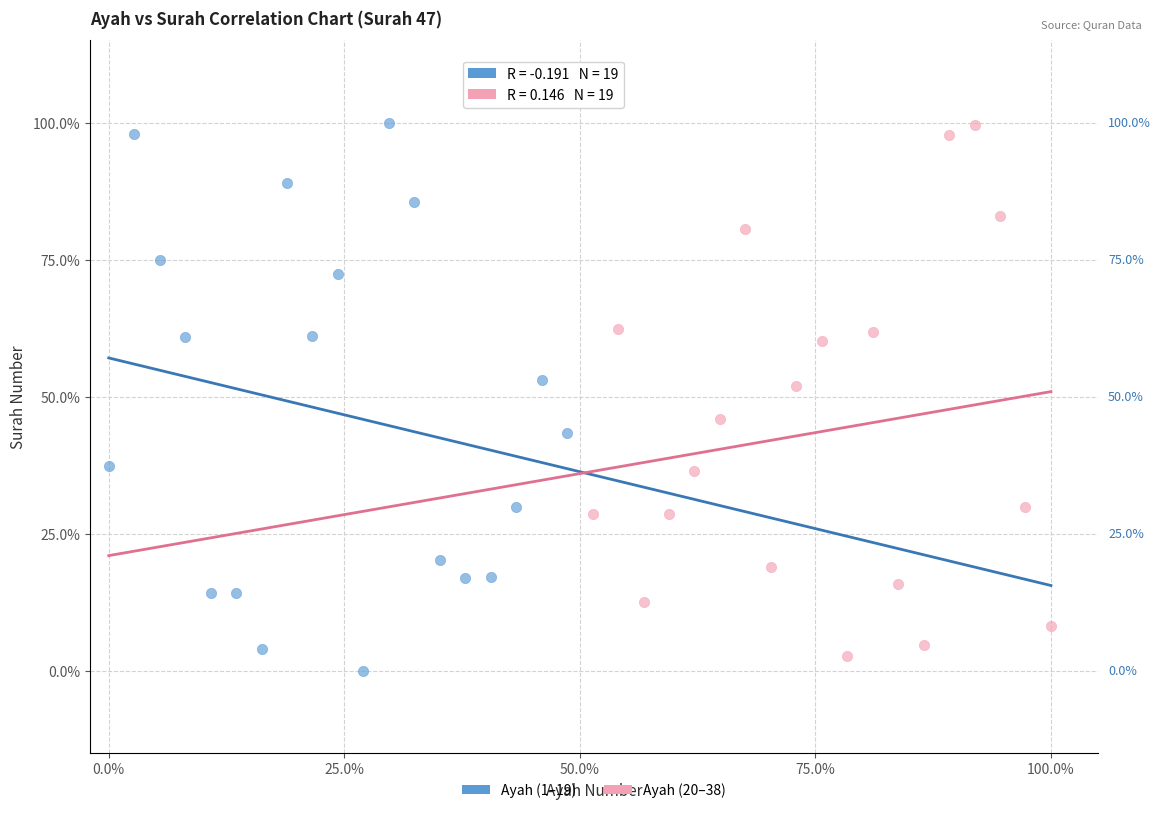

Which series reaches the minimum Y coordinate?

Ayah (1–19)